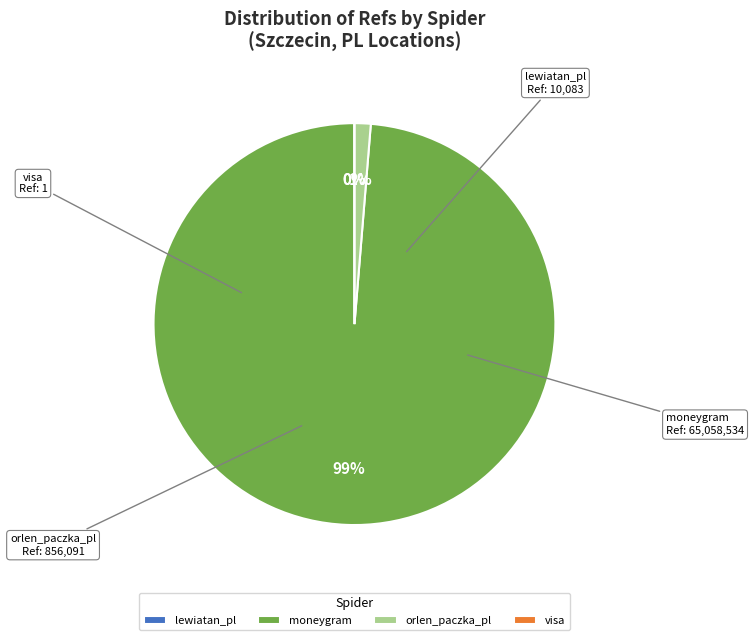

Is moneygram the majority of the pie?

Yes